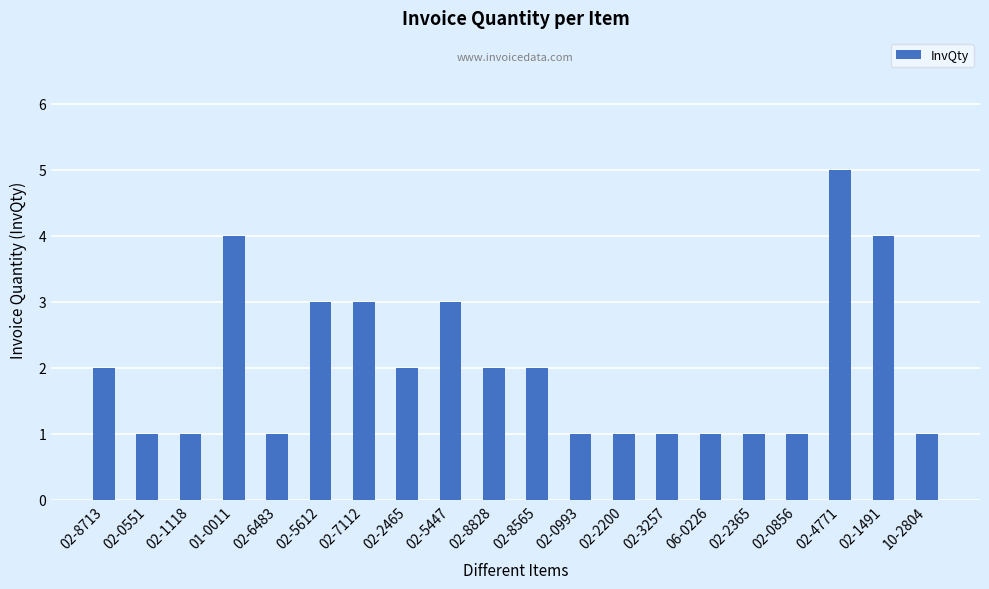

What is the sum of the values at 01-0011 and 02-1118?

5